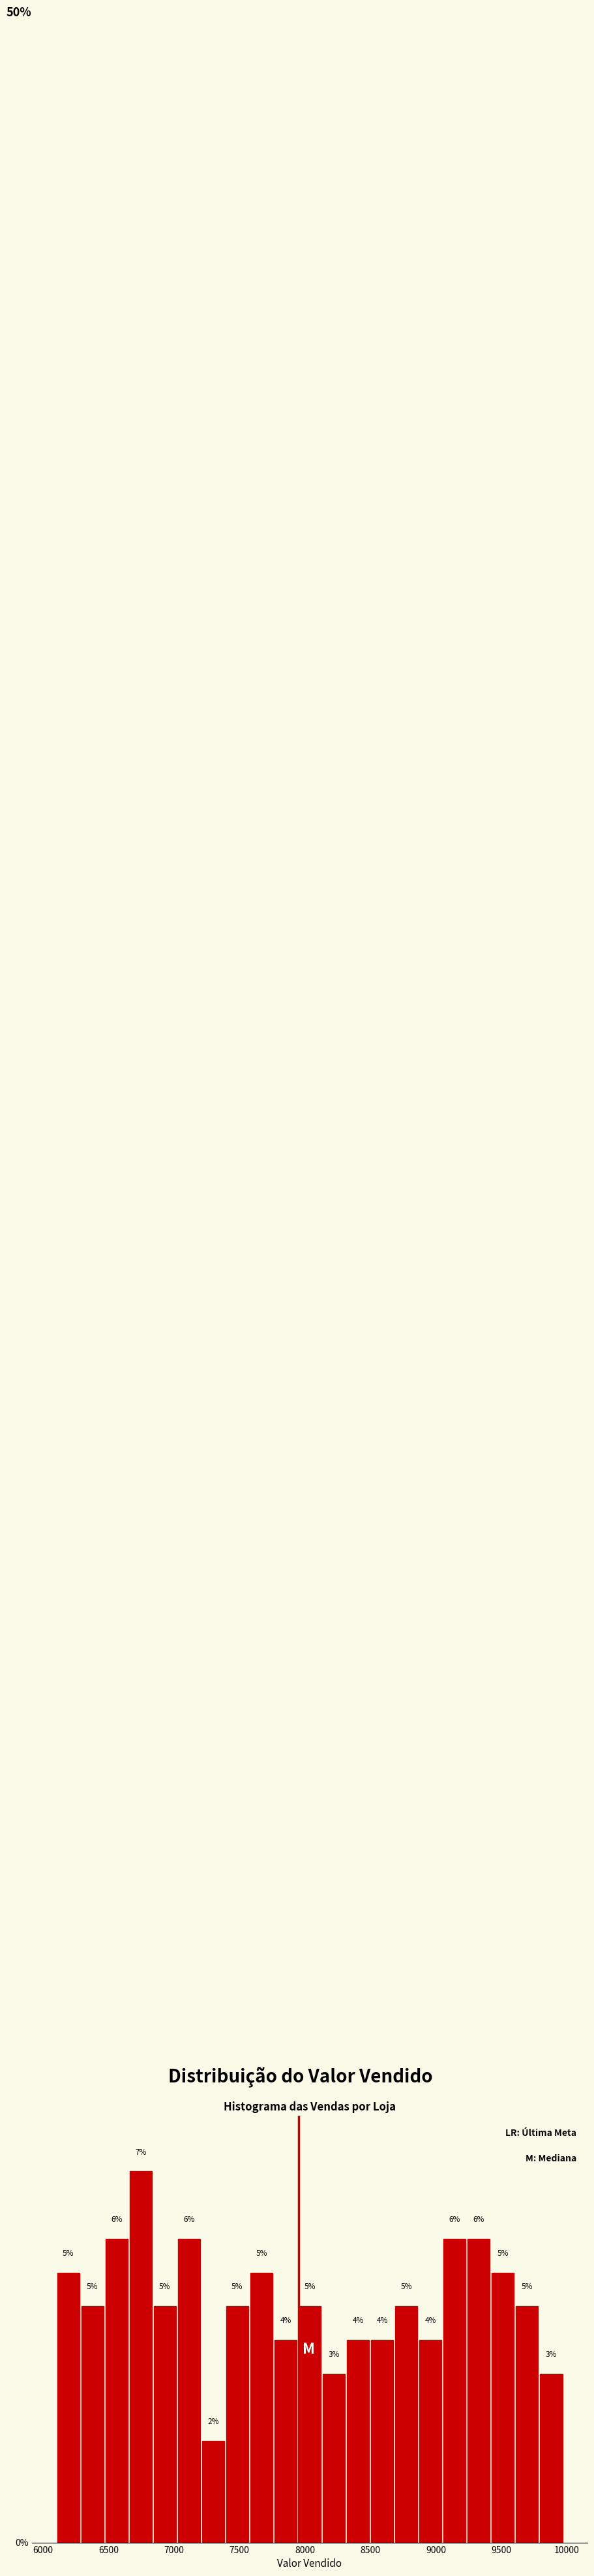

Around what value on the x-axis is the tallest bar? Give the approximate position of its centre, as read against the axis.

6750